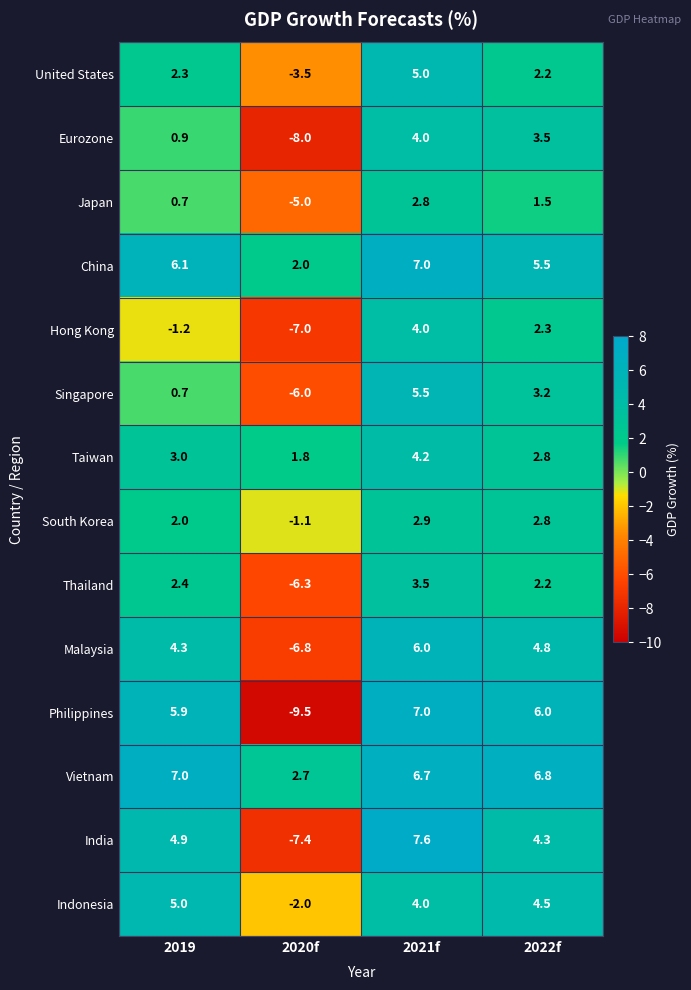

What is the sum of the China values at 2020f and 2019?

8.1